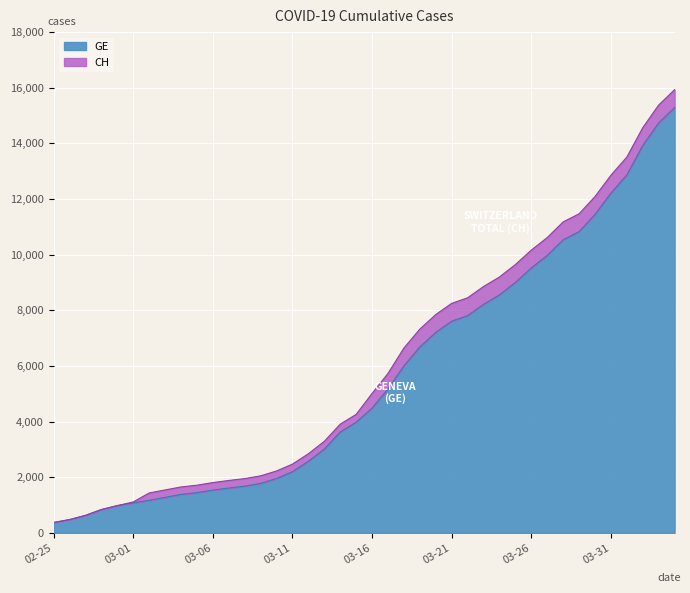

What are all the series names shown in the legend?

GE, CH